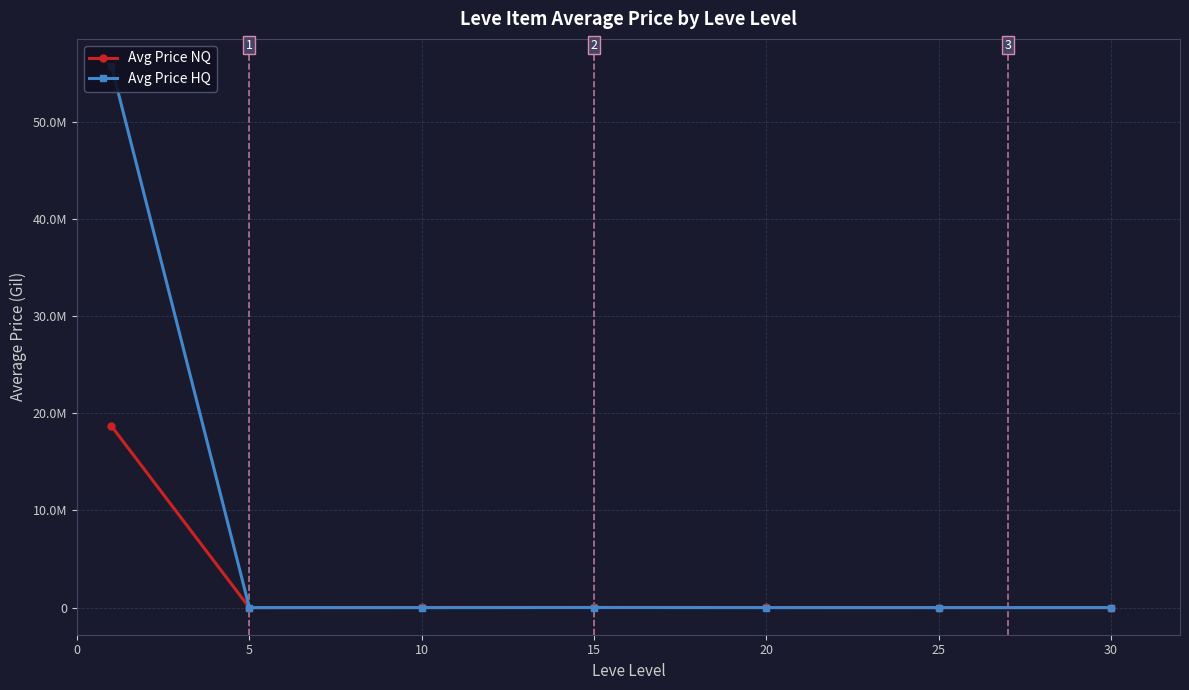

Between 10 and 20, which series saw the biggest shift?

Avg Price NQ